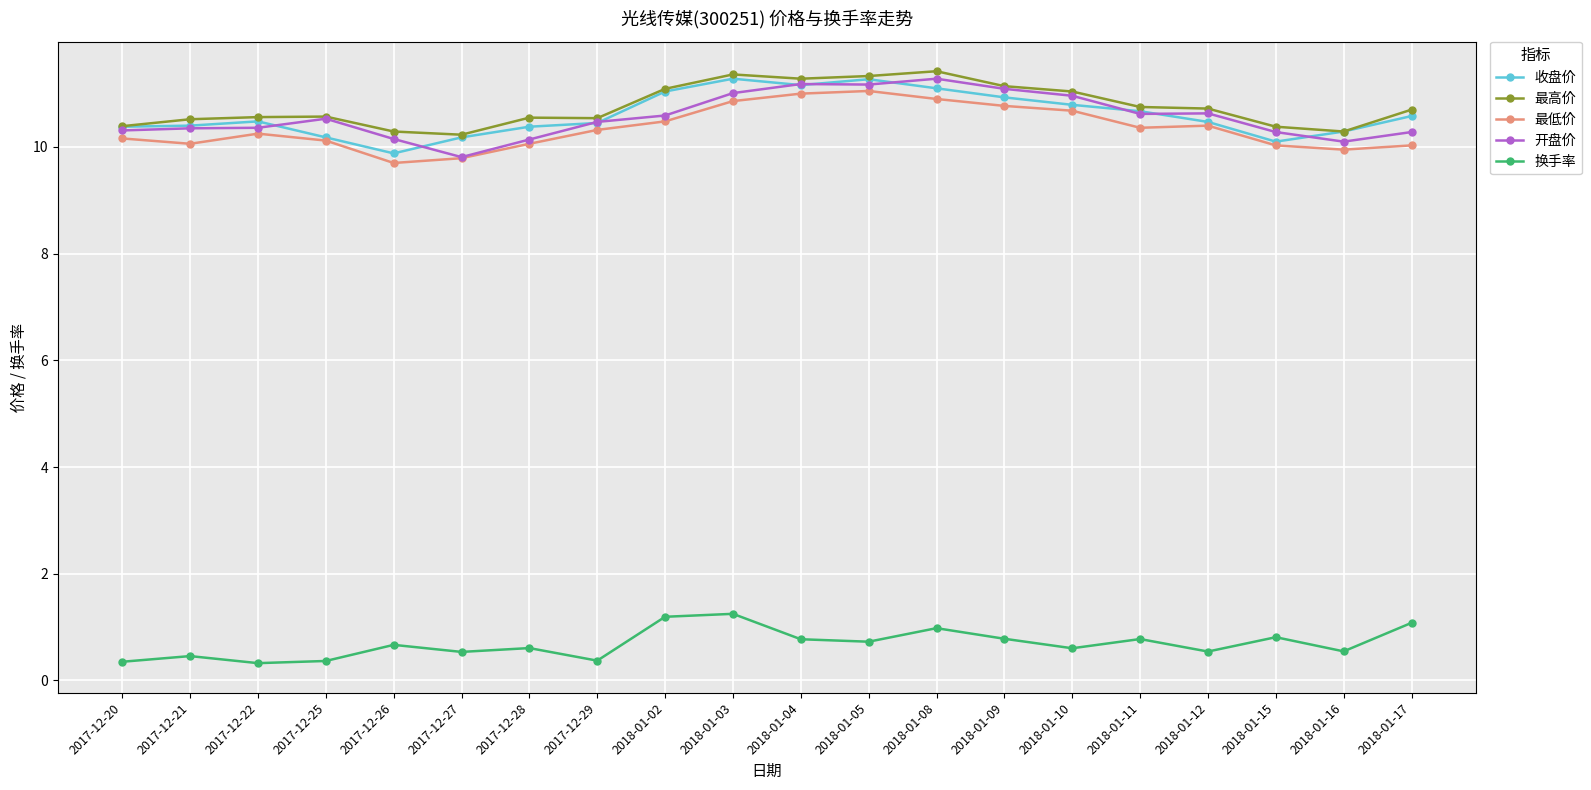

Is it true that 收盘价 equals 19.1 at 2018-01-10?

False